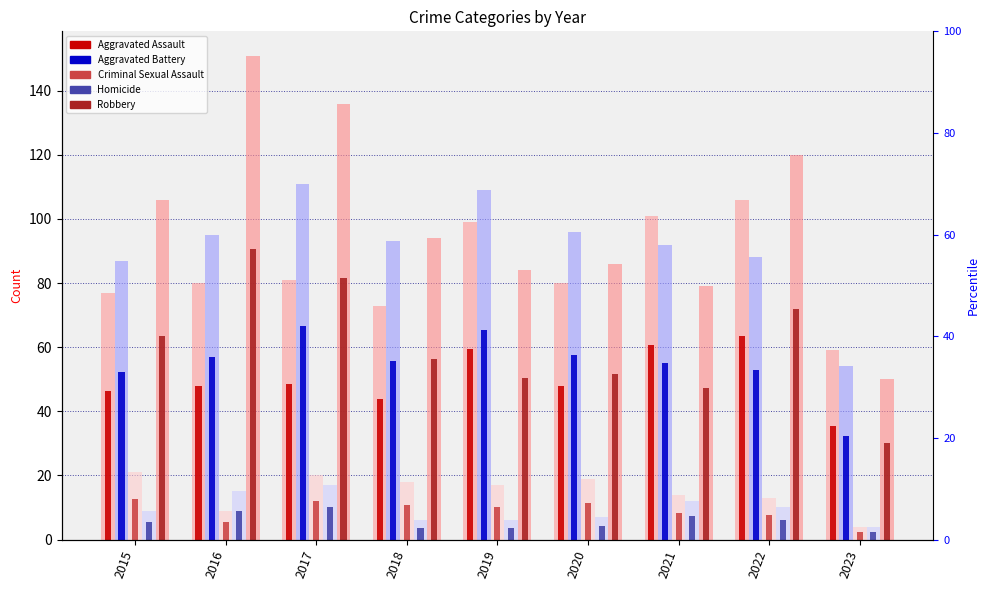

List the series in order of their peak value, highest first.

Robbery, Aggravated Battery, Aggravated Assault, Criminal Sexual Assault, Homicide